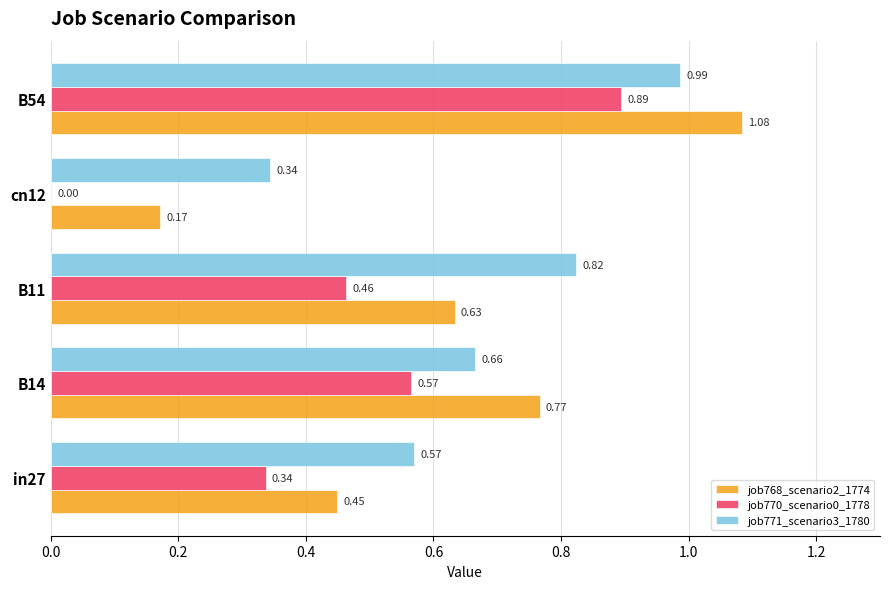

What is the total value across all series at in27?

1.4